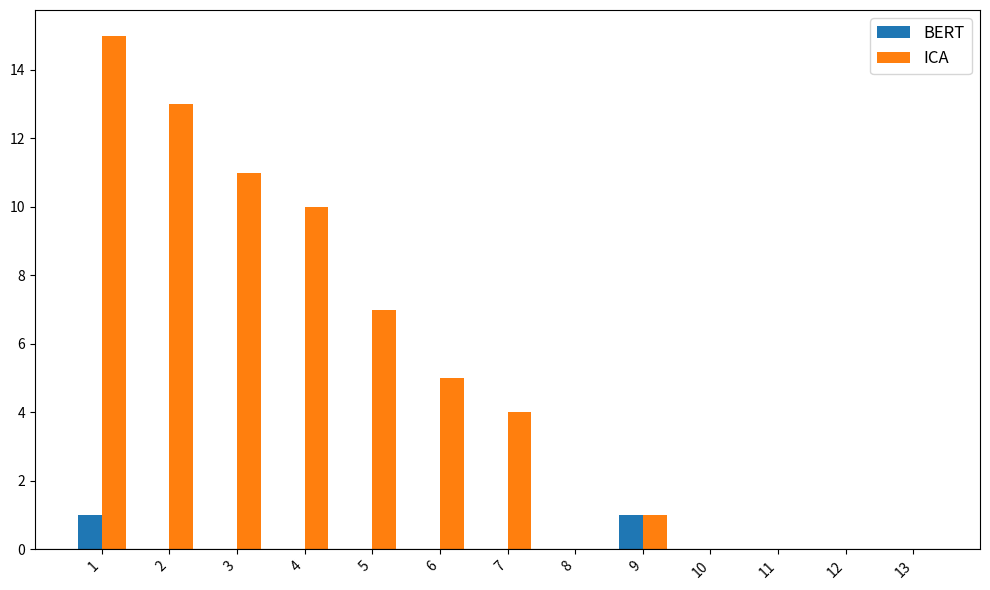

The value of ICA at 10 is -10. True or false?

False